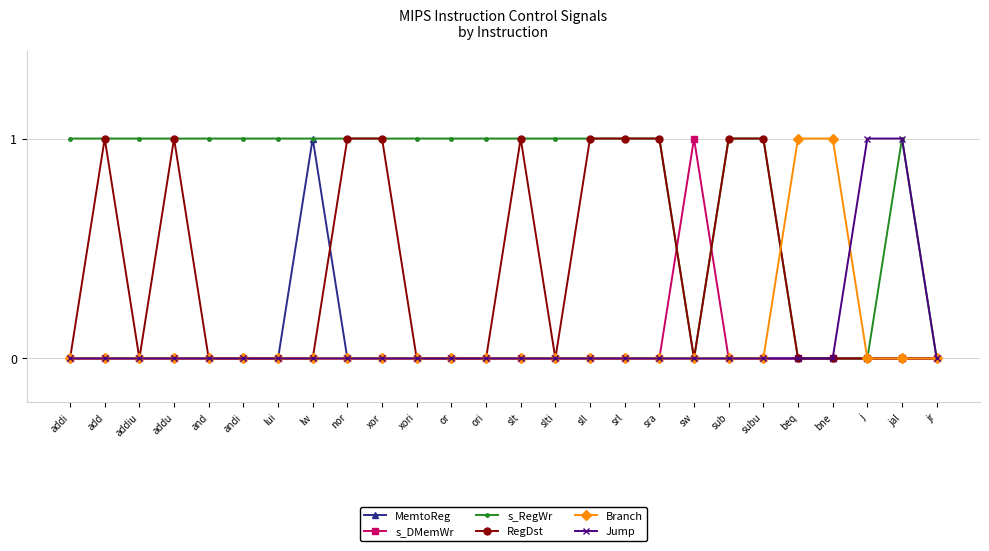

True or false: s_DMemWr has a value of 0 at j.

True